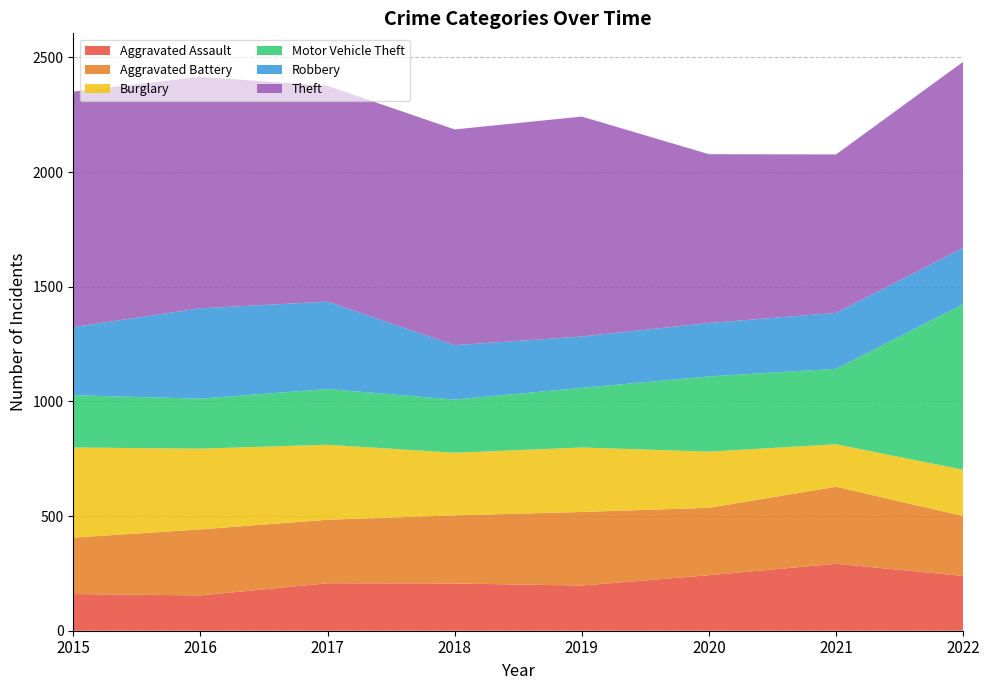

Reading left to right, what are all the values shown in this chart?

Aggravated Assault: 2015=160	2016=154	2017=207	2018=206	2019=197	2020=242	2021=292	2022=239
Aggravated Battery: 2015=246	2016=288	2017=277	2018=297	2019=321	2020=294	2021=336	2022=261
Burglary: 2015=393	2016=352	2017=327	2018=273	2019=281	2020=245	2021=185	2022=202
Motor Vehicle Theft: 2015=228	2016=218	2017=243	2018=232	2019=260	2020=328	2021=329	2022=722
Robbery: 2015=297	2016=394	2017=381	2018=237	2019=224	2020=233	2021=244	2022=245
Theft: 2015=1027	2016=1009	2017=941	2018=941	2019=959	2020=736	2021=691	2022=812